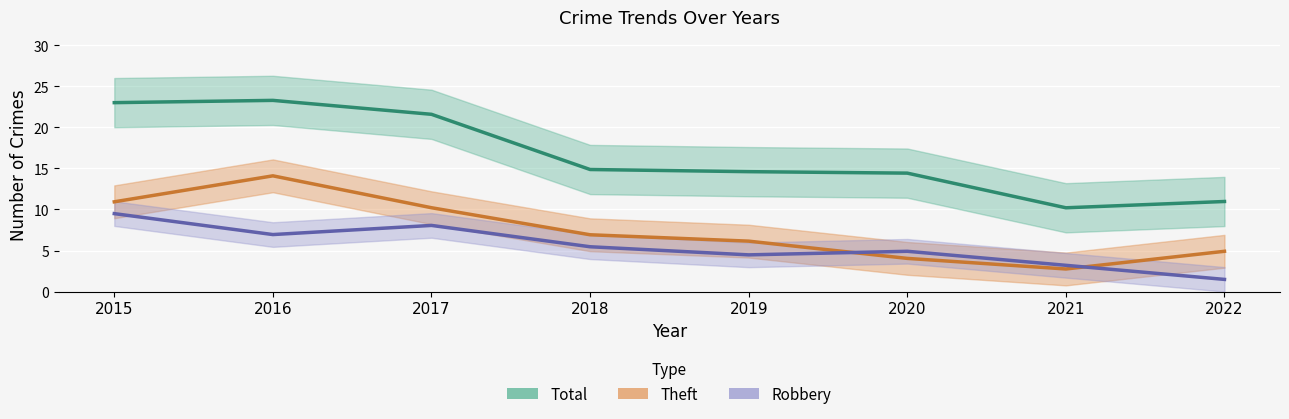

What is the difference between the second highest and second lowest values in the Robbery series?

4.9